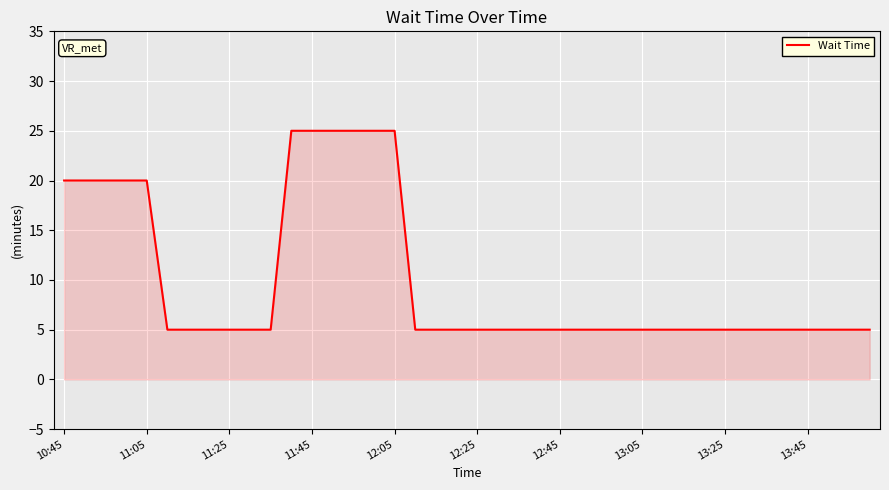

What is the difference between the maximum and minimum values?

20